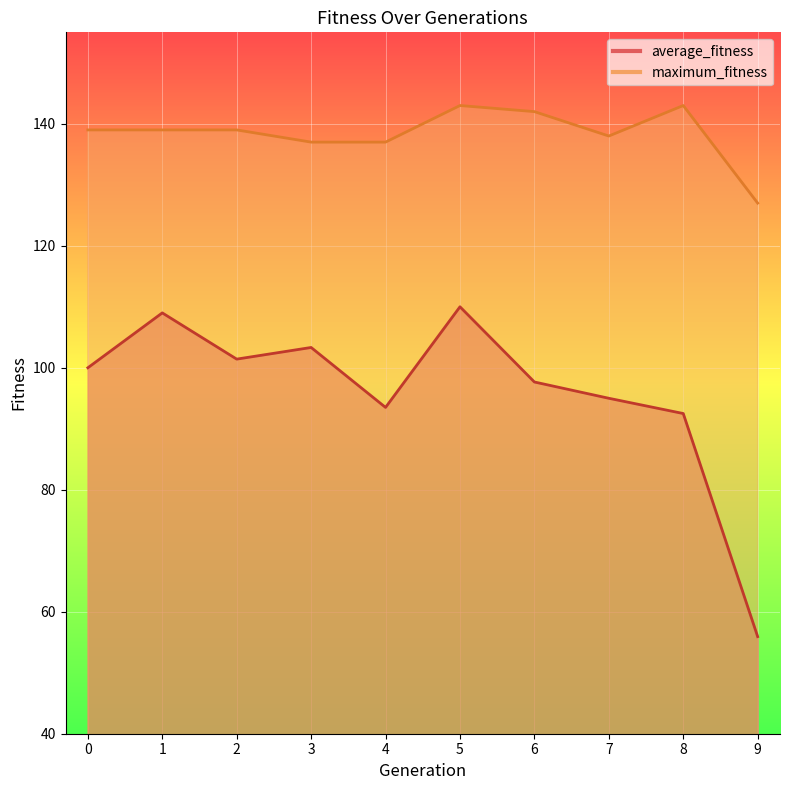

Between 2 and 5, which is larger?

5